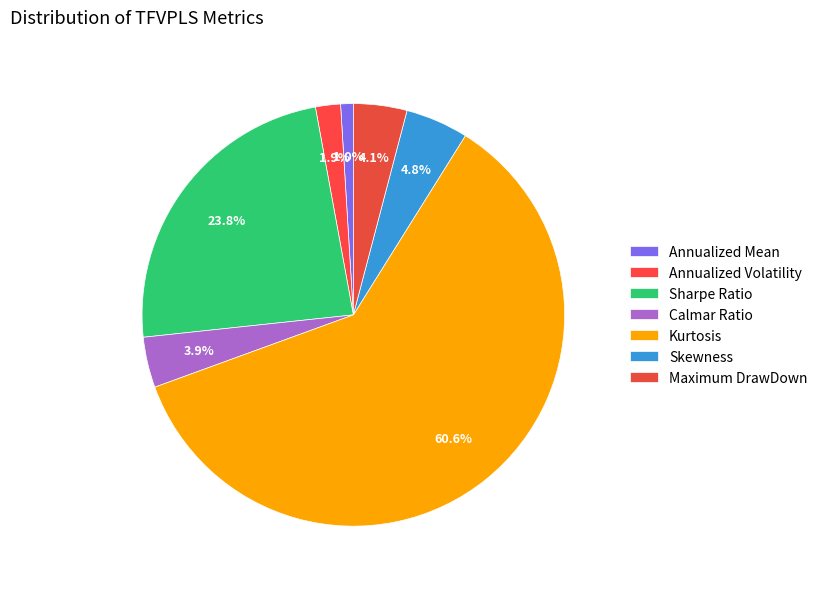

To the nearest percent, what is the average slice percentage?

14%